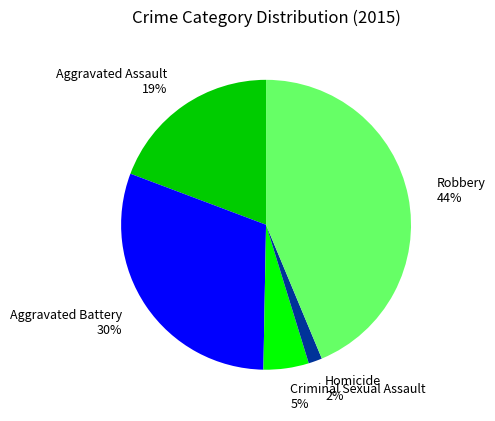

The Robbery slice represents 44% of the pie. True or false?

True